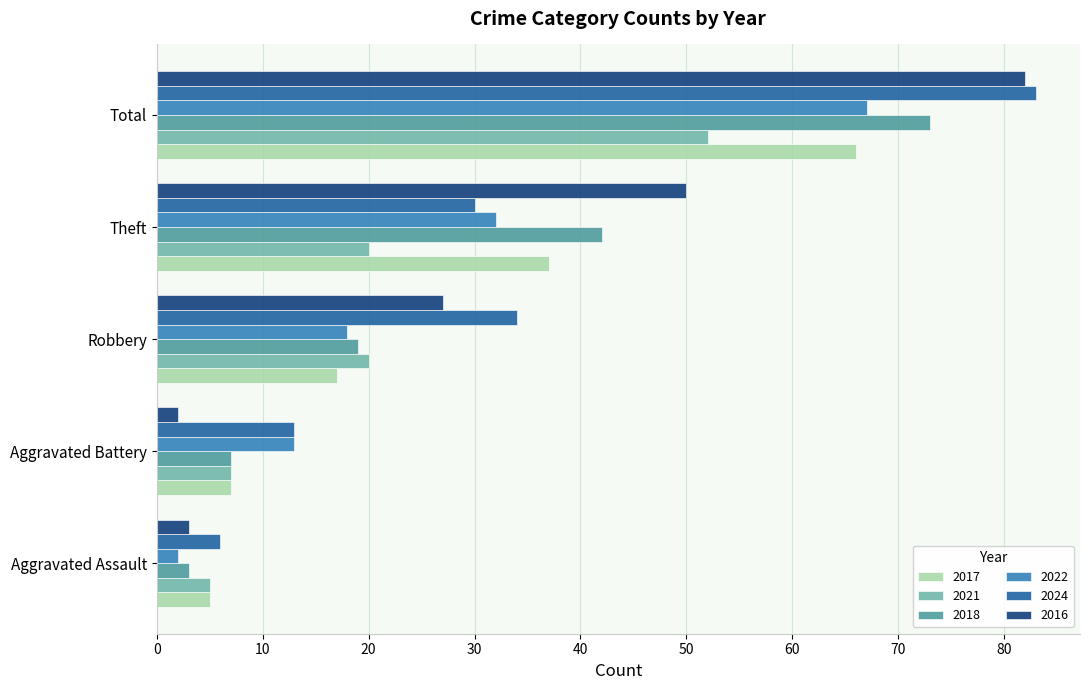

What is the sum of all 2016 values?

164